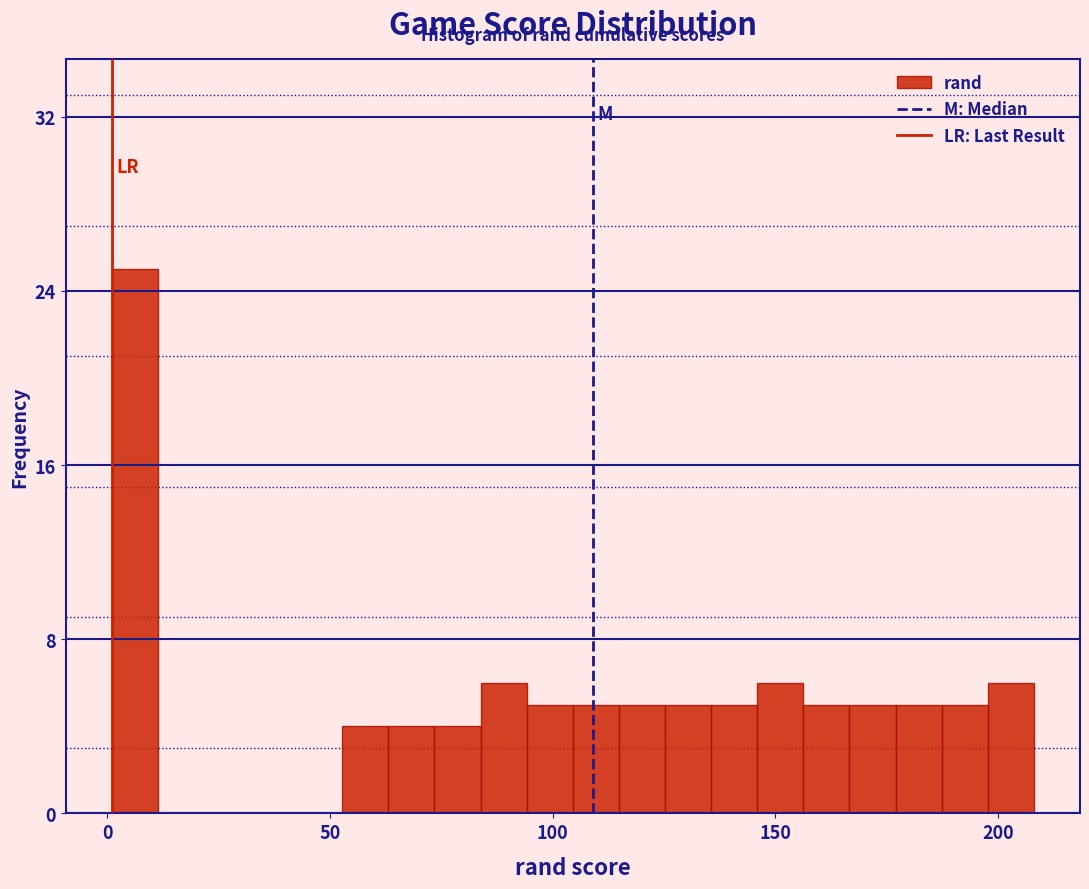

Around what value on the x-axis is the tallest bar? Give the approximate position of its centre, as read against the axis.

5